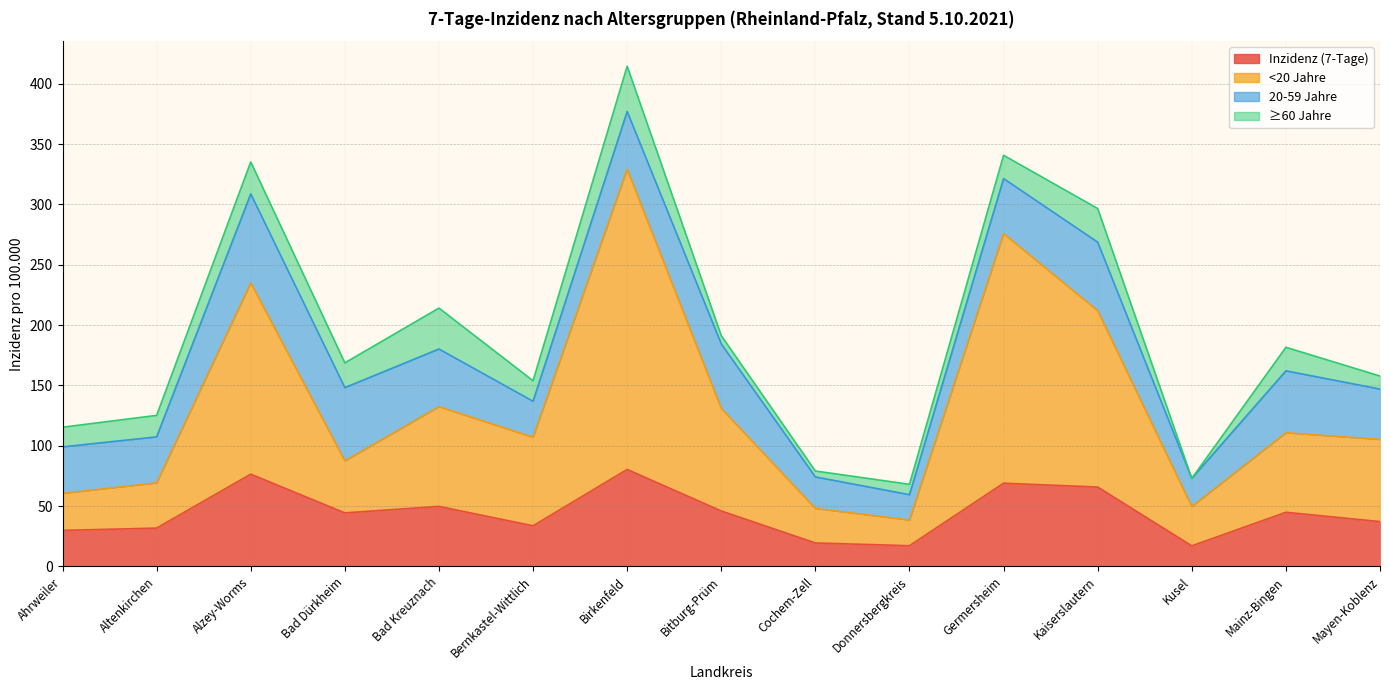

Reading left to right, what are all the values shown in this chart?

Inzidenz (7-Tage): 29.9	31.8	76.5	44.4	49.8	33.7	80.4	46.0	19.5	17.2	69.0	65.8	17.1	44.9	37.2
<20 Jahre: 30.7	37.5	158.5	43.2	82.6	73.4	248.8	85.0	28.6	21.3	206.8	146.1	32.6	65.9	68.1
20-59 Jahre: 38.5	38.1	73.7	60.6	47.8	29.8	47.8	53.4	26.1	21.0	45.6	56.8	23.3	51.3	41.7
≥60 Jahre: 16.3	17.8	26.5	20.5	33.9	17.0	37.5	6.9	4.9	8.6	19.3	27.9	0.0	19.5	10.8